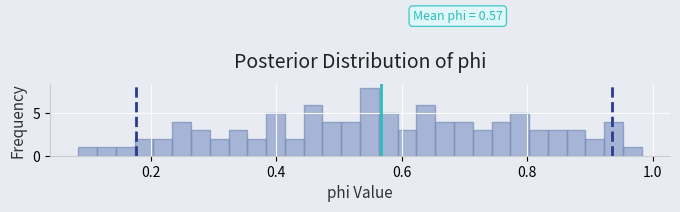

Read against the x-axis, roughly where is the centre of the tallest bar?

0.54